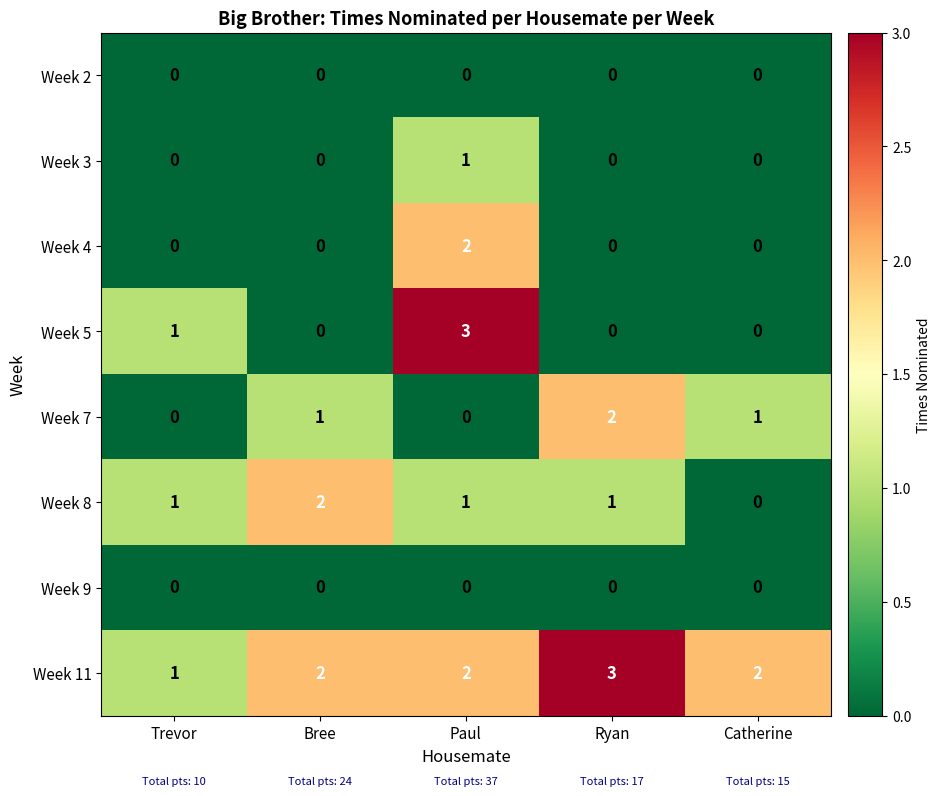

Count the Week 7 values in the range 0 to 1.

4